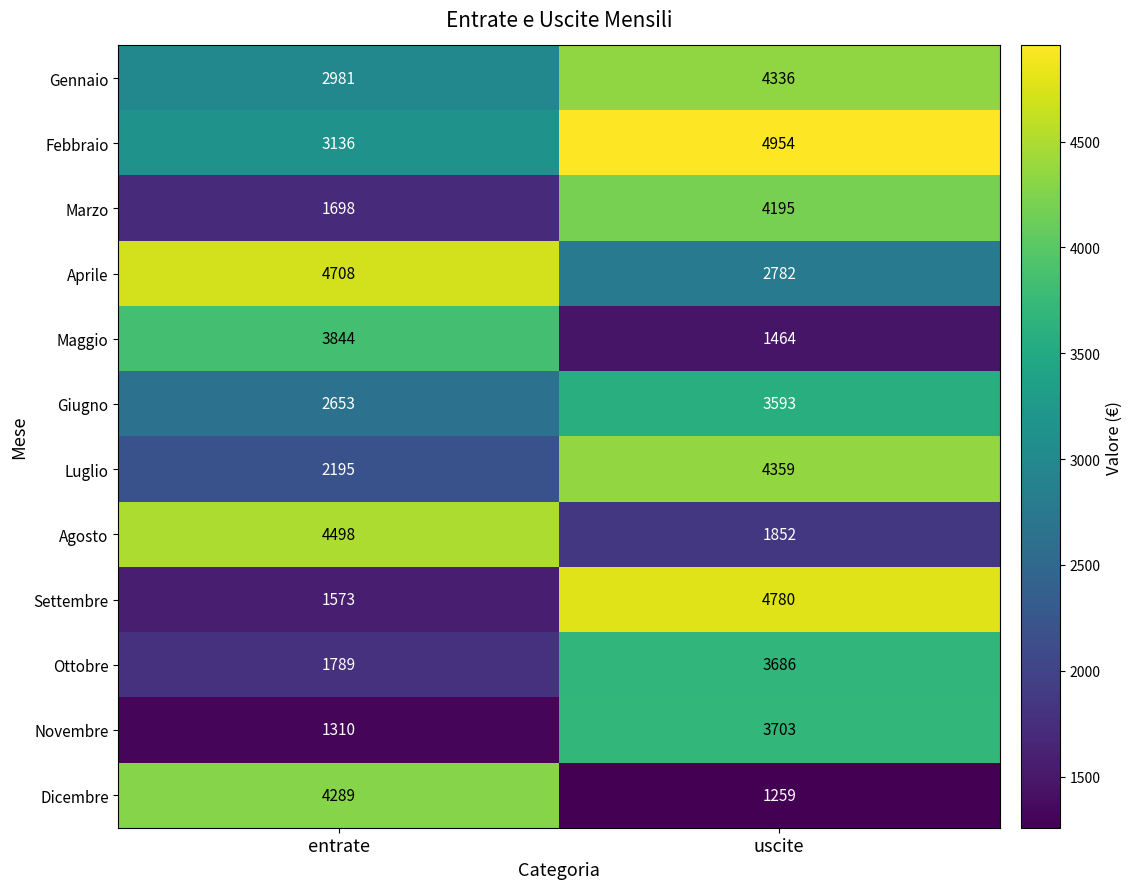

At entrate, list the series in order from smallest to largest.

Novembre, Settembre, Marzo, Ottobre, Luglio, Giugno, Gennaio, Febbraio, Maggio, Dicembre, Agosto, Aprile